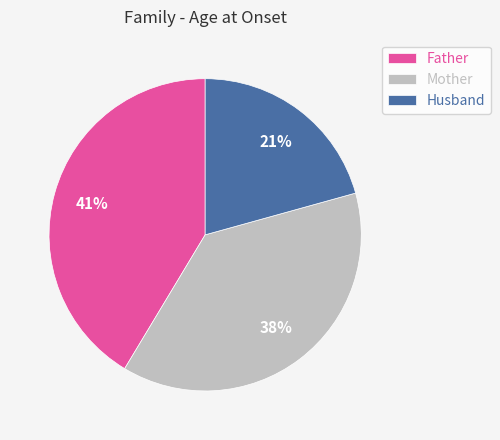

What percentage is the Mother slice, to the nearest percent?

38%